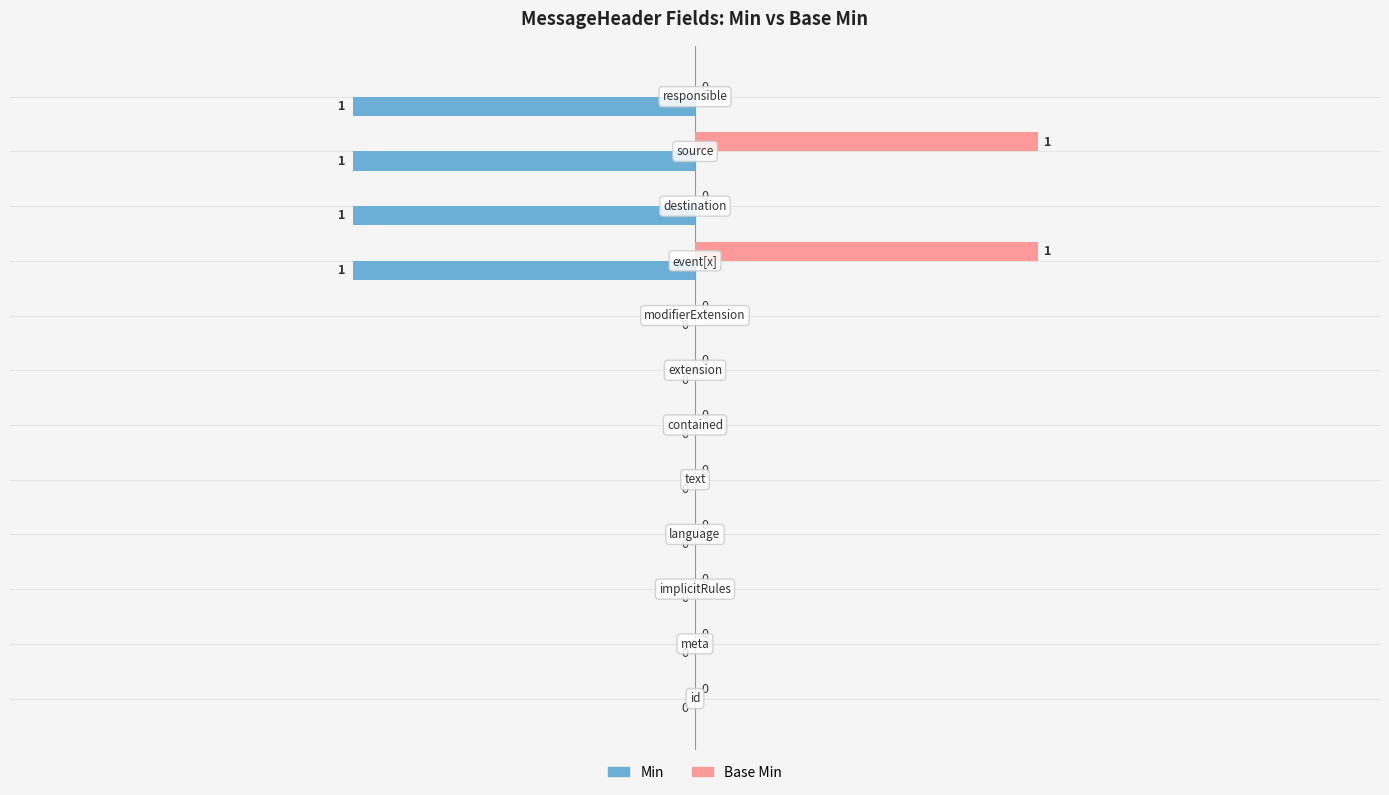

What is the sum of all Base Min values?

2